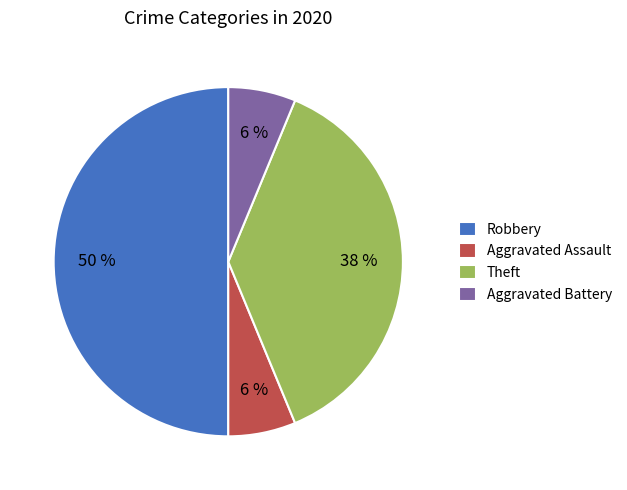

How many segments does this pie chart have?

4